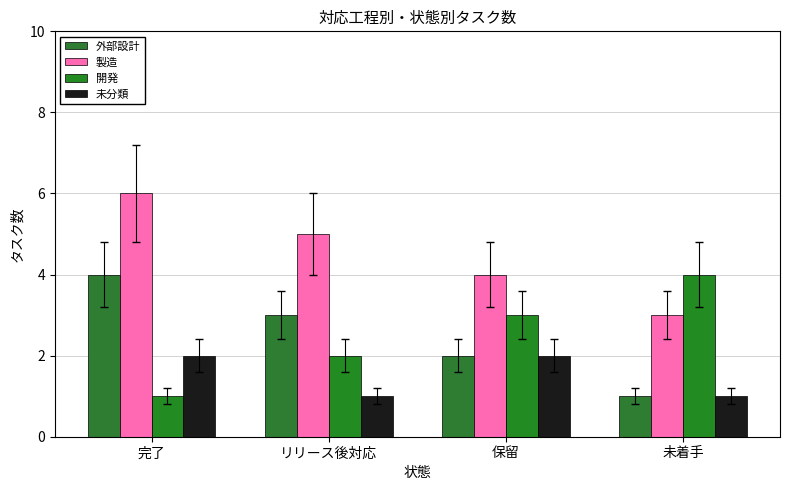

At which label is 開発 closest to 2?

リリース後対応